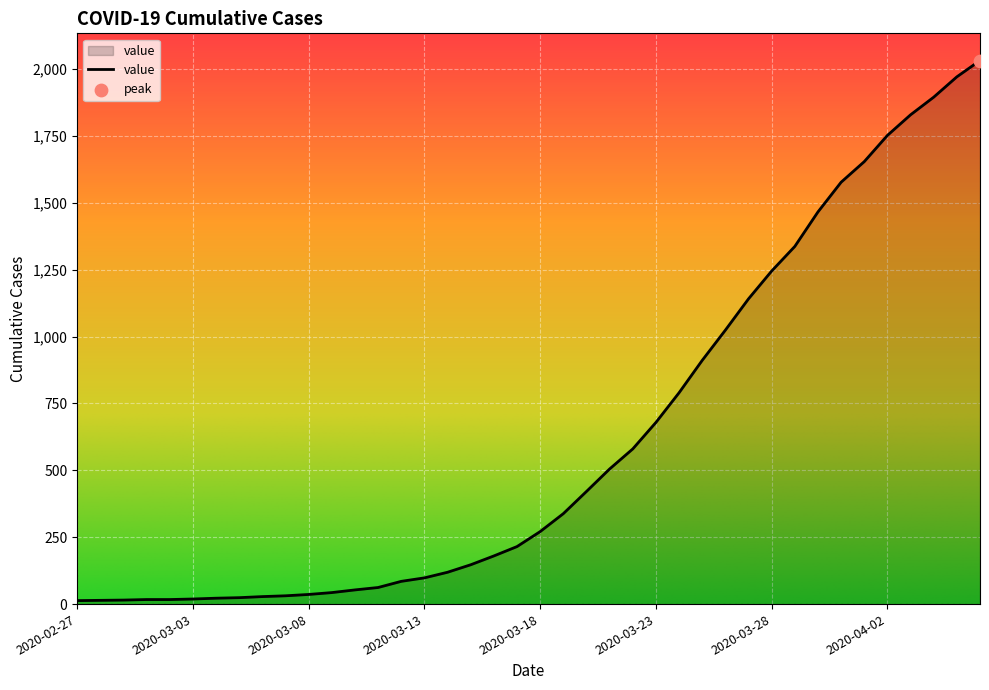

What is the maximum value shown in the chart?

2032